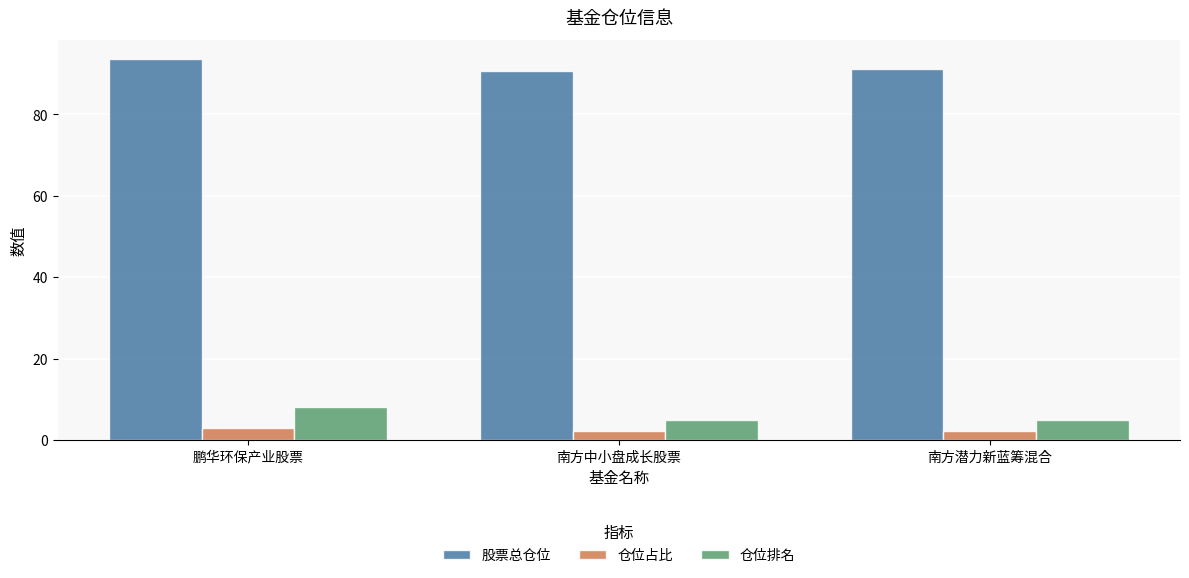

What is the difference between the second highest and minimum values in the 股票总仓位 series?

0.5